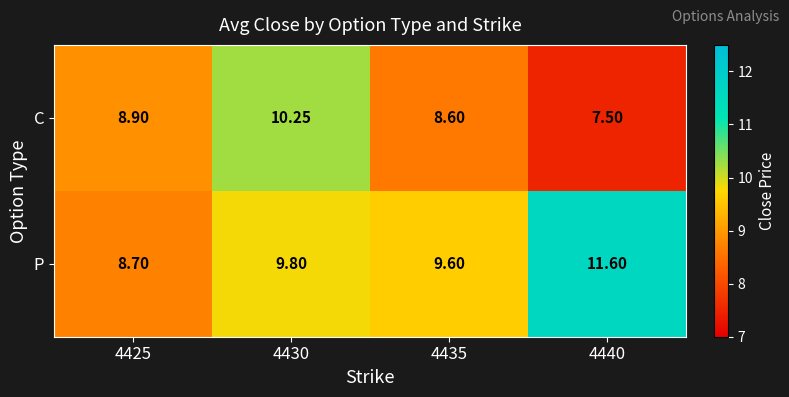

Which series changed the most between 4425 and 4440?

P